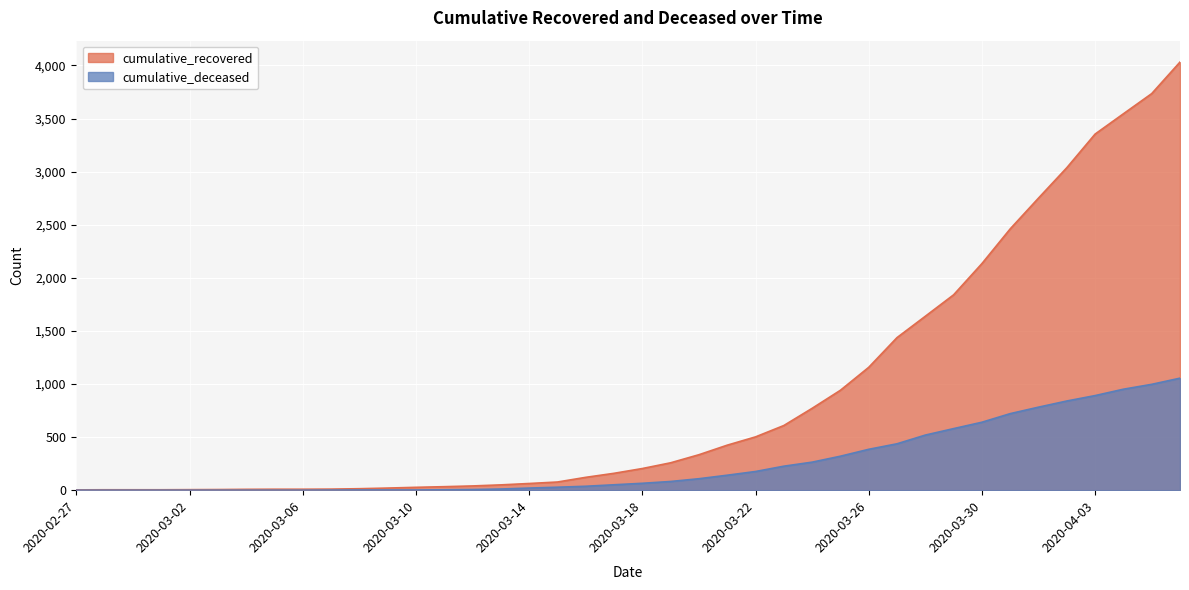

Reading left to right, what are all the values shown in this chart?

cumulative_recovered: 3	4	4	4	5	6	8	9	9	10	14	20	27	33	40	50	63	77	121	159	204	258	334	424	502	609	771	941	1157	1437	1638	1840	2134	2461	2751	3037	3354	3545	3735	4032
cumulative_deceased: 0	0	0	0	0	0	0	0	0	1	2	2	2	4	6	11	20	28	37	51	65	82	108	141	176	226	264	320	385	437	519	580	640	721	782	840	891	951	997	1055